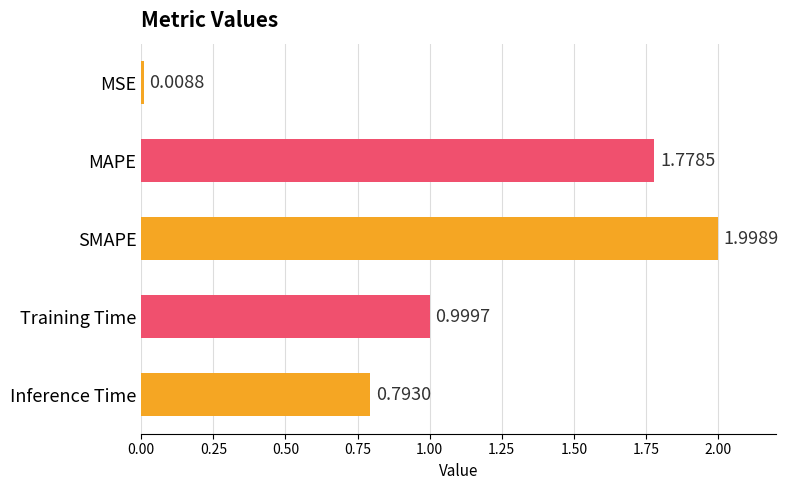

What is the difference between the second highest and second lowest values?

1.0